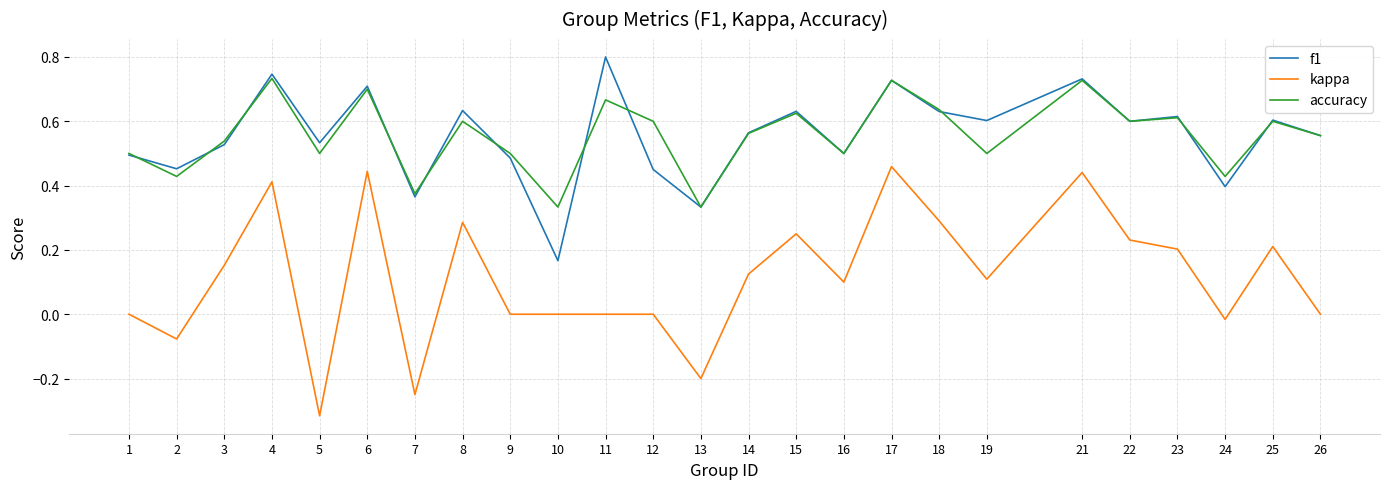

True or false: f1 and kappa intersect in this chart.

False